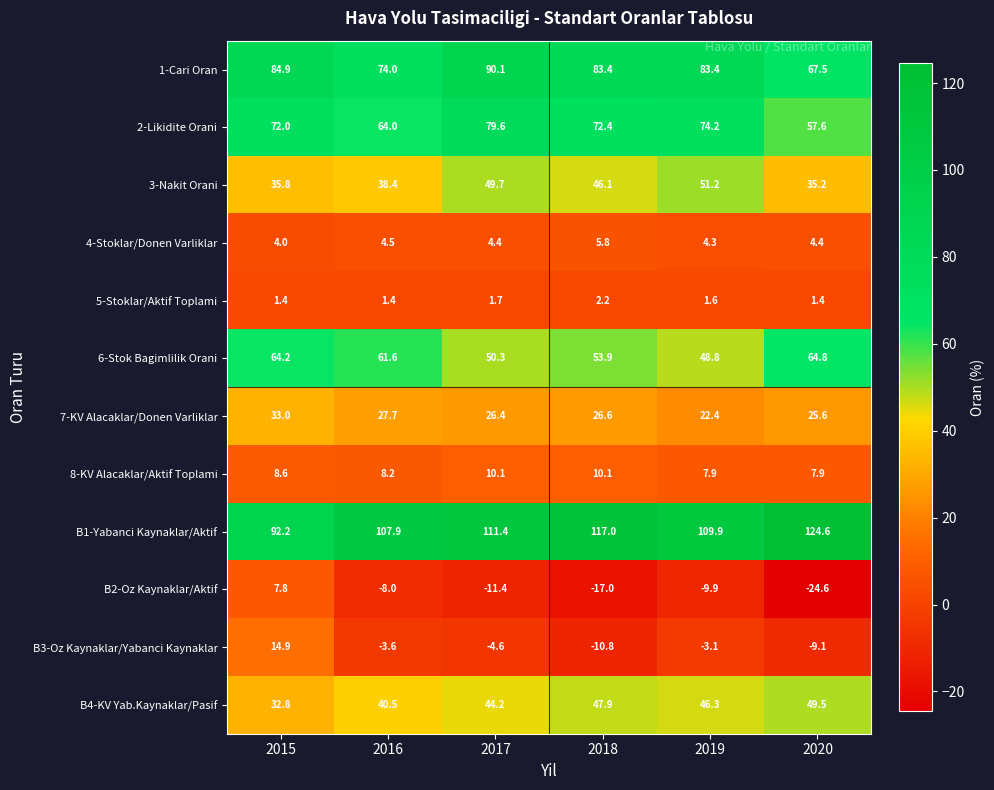

What is the difference between the maximum and minimum values in the B4-KV Yab.Kaynaklar/Pasif series?

16.7